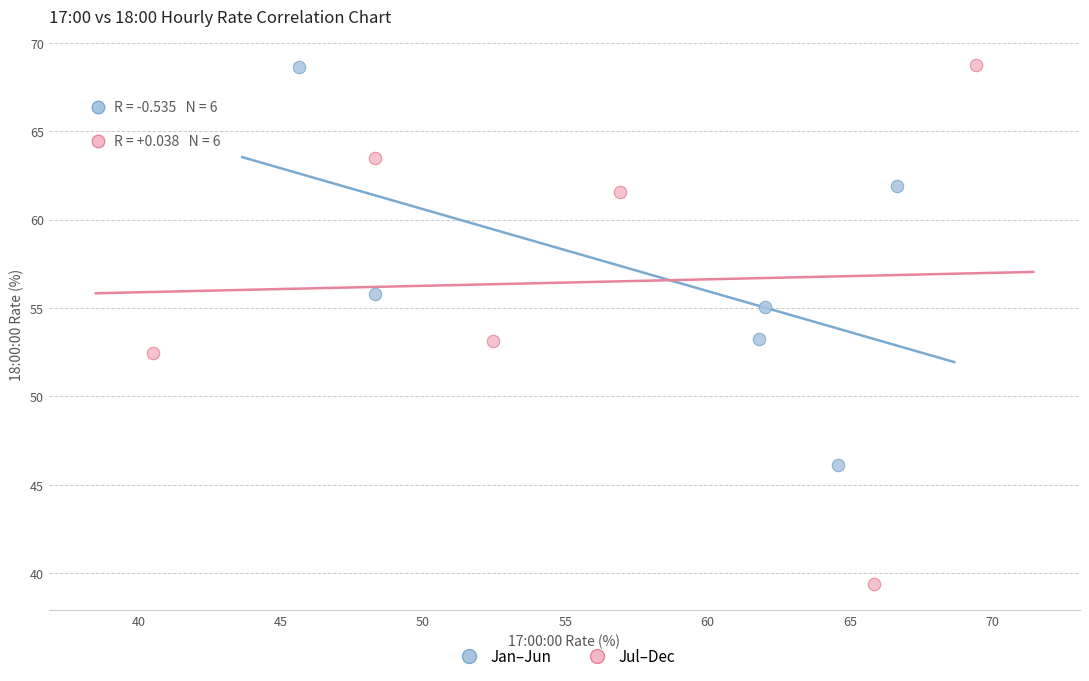

What are all the series names shown in the legend?

Jan–Jun, Jul–Dec